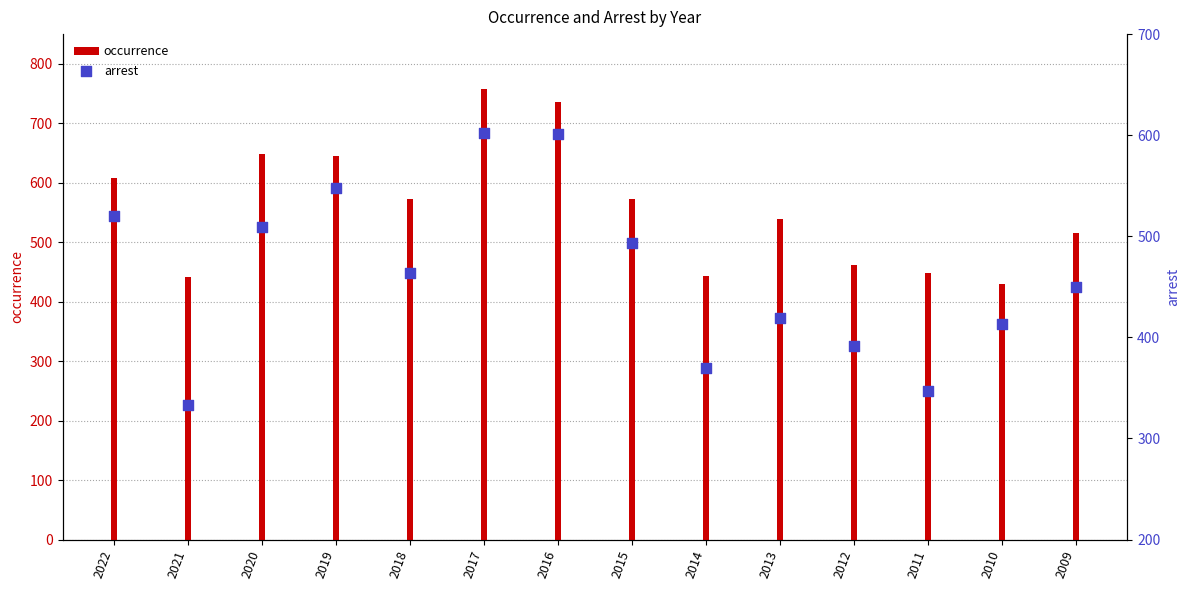

Is the value of arrest at 2009 greater than the value of occurrence at 2020?

No